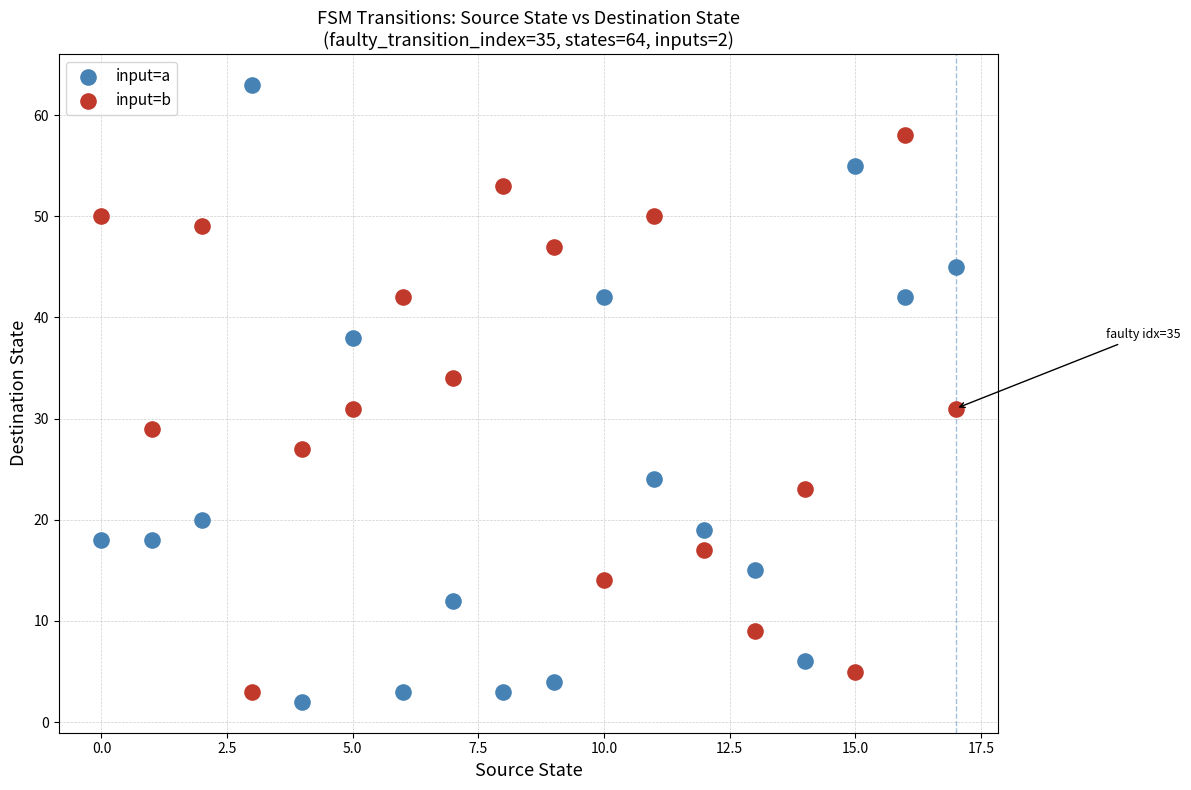

Which series has the largest Y range (max minus min)?

input=a